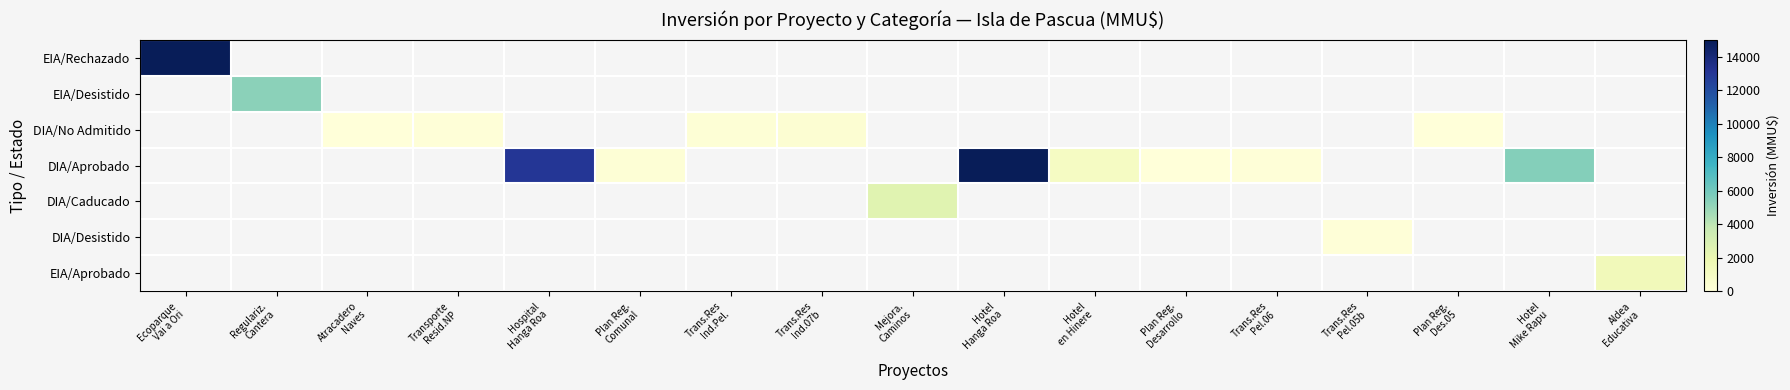

List the labels in order of EIA/Aprobado value, smallest first.

Ecoparque Vai a Ori, Regulariz. Cantera, Atracadero Naves, Transporte Resid.NP, Hospital Hanga Roa, Plan Reg. Comunal, Trans.Res Ind.Pel., Trans.Res Ind.07b, Mejora. Caminos, Hotel Hanga Roa, Hotel en Hinere, Plan Reg. Desarrollo, Trans.Res Pel.06, Trans.Res Pel.05b, Plan Reg. Des.05, Hotel Mike Rapu, Aldea Educativa